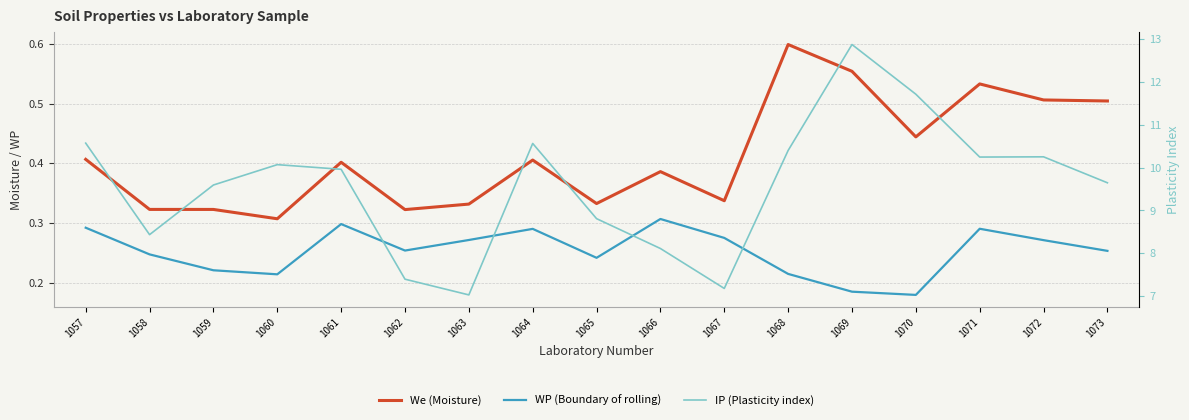

Is the value of We (Moisture) at 1065 greater than the value of IP (Plasticity index) at 1063?

No